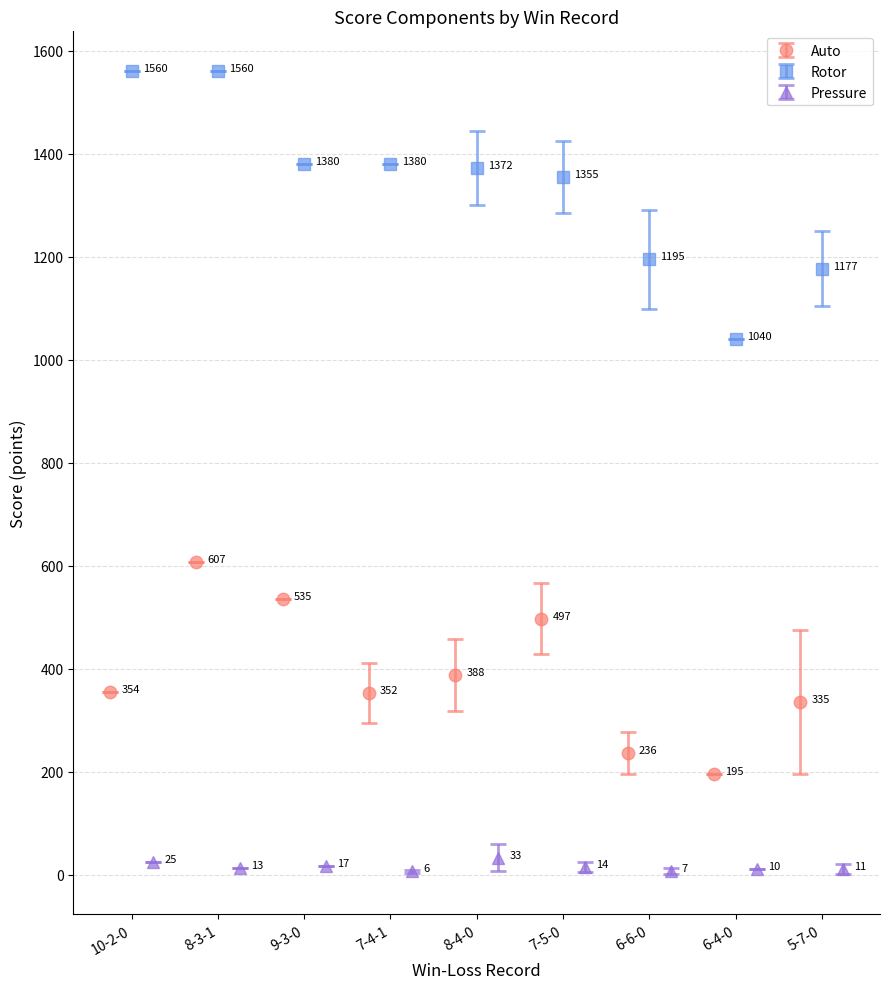

What is the value of the Auto point at the 8th from the left?

195.0